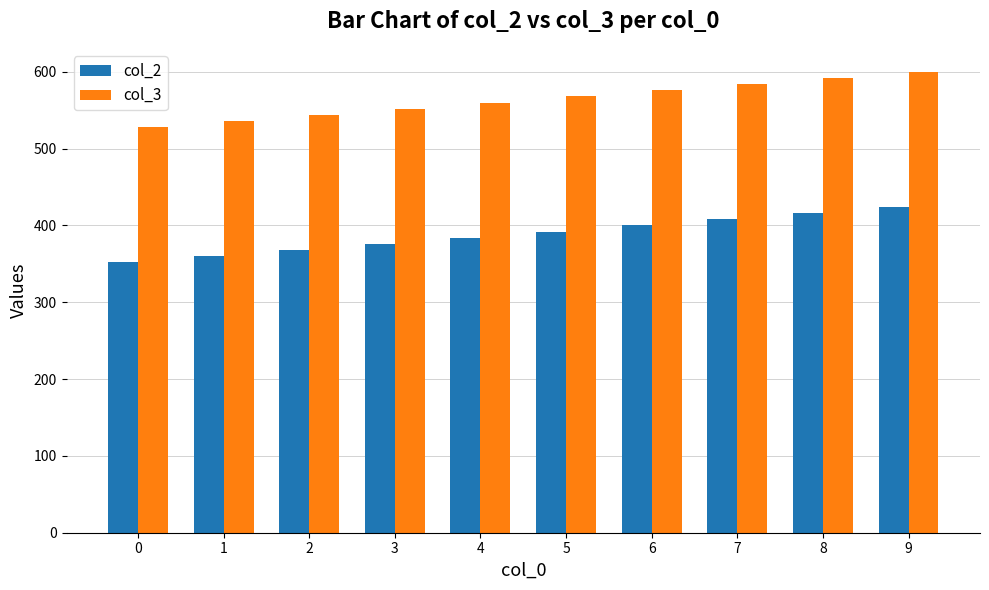

How many bars are there in each group?

2